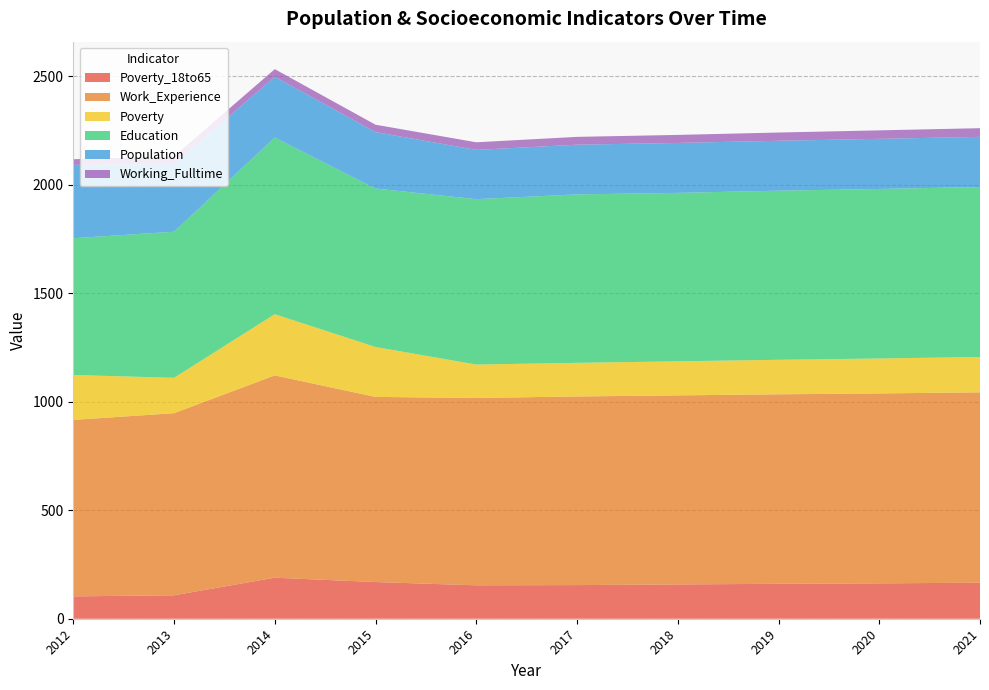

Reading right to left, what are all the values shown in this chart?

Poverty_18to65: 166	163	161	158	155	154	169	189	108	103
Work_Experience: 877	875	873	871	869	863	853	932	839	813
Poverty: 163	161	159	157	155	154	230	282	163	207
Education: 783	781	779	776	776	762	730	814	673	630
Population: 231	231	230	230	229	227	260	280	312	338
Working_Fulltime: 40	39	38	37	36	35	34	35	35	26